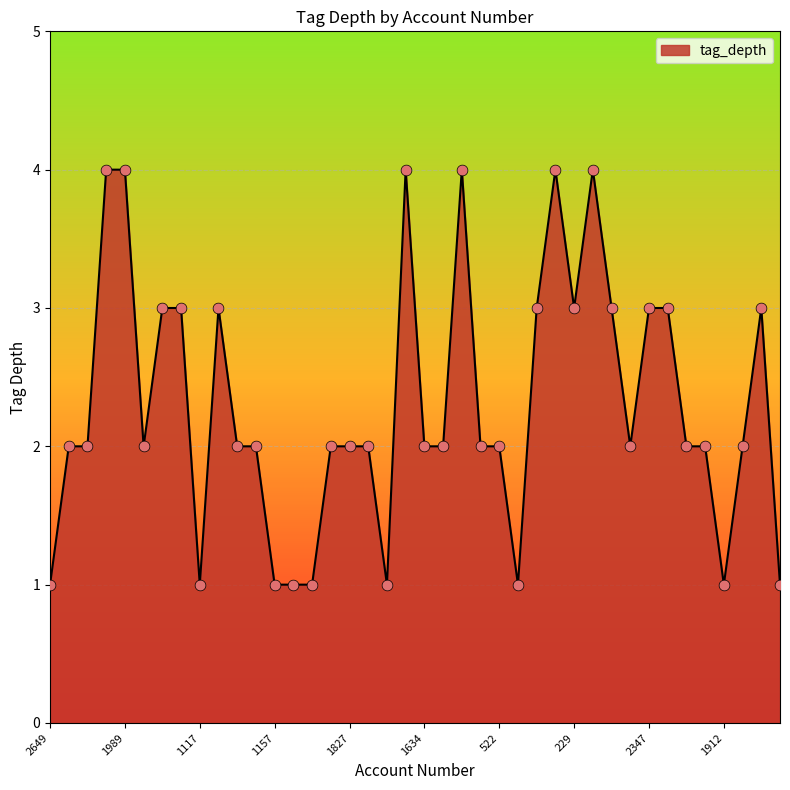

What is the difference between the maximum and minimum values?

3